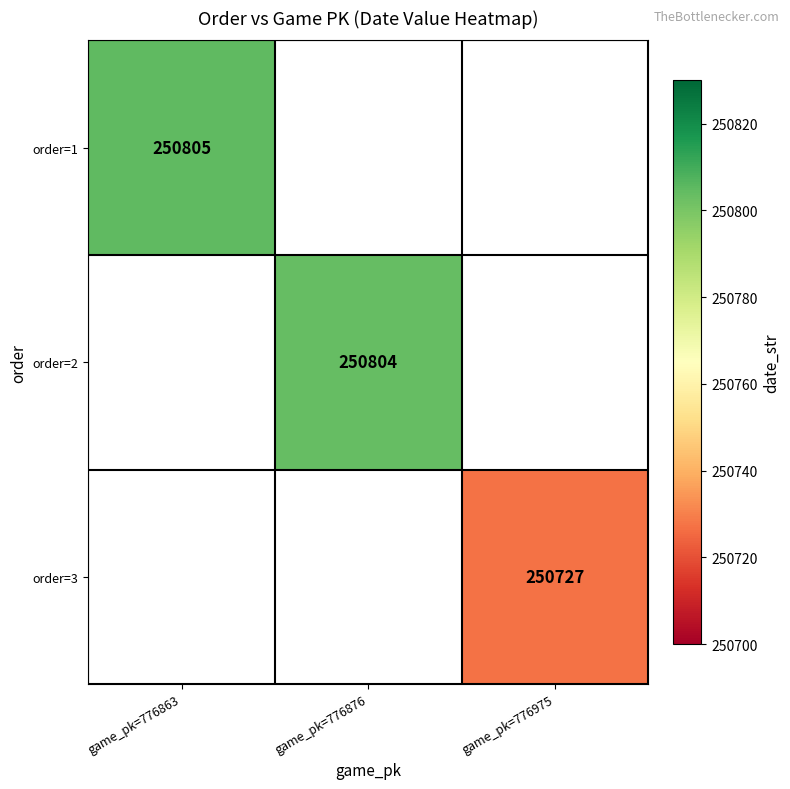

At how many categories does at least one series exceed 250785?

2